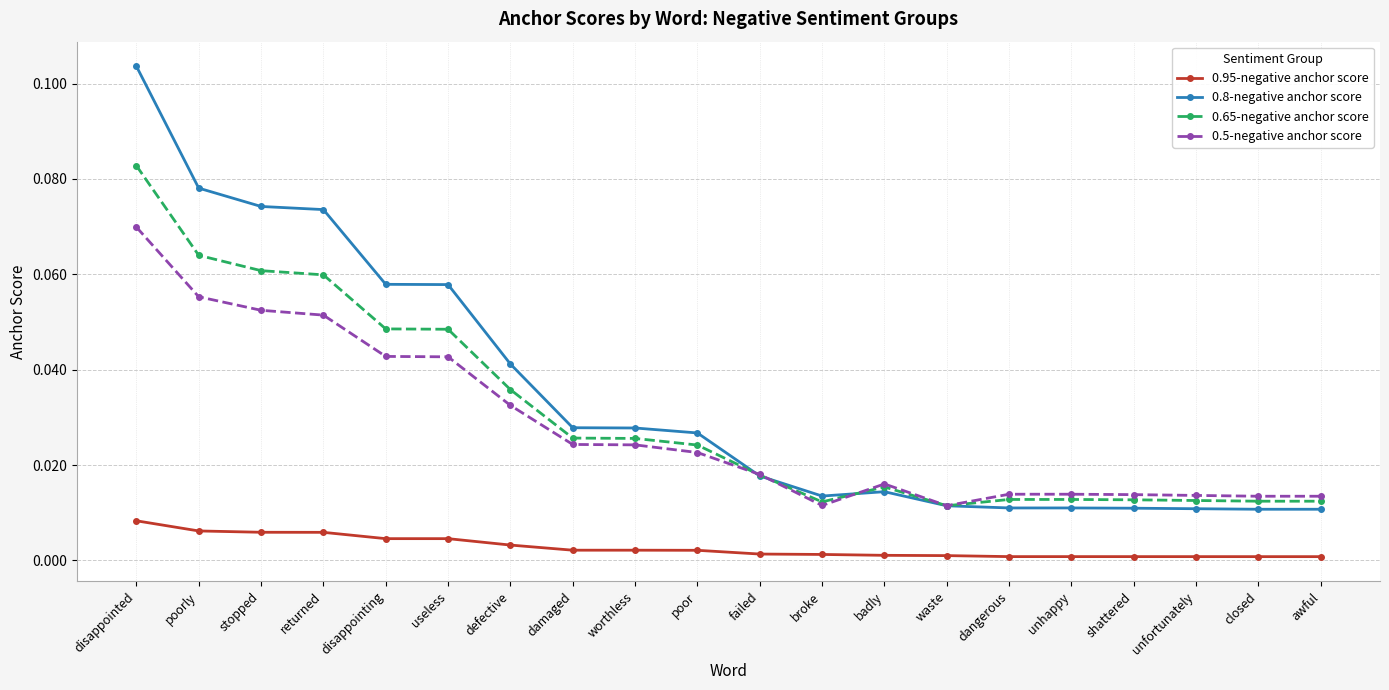

What is the label of the 4th point from the right?

shattered